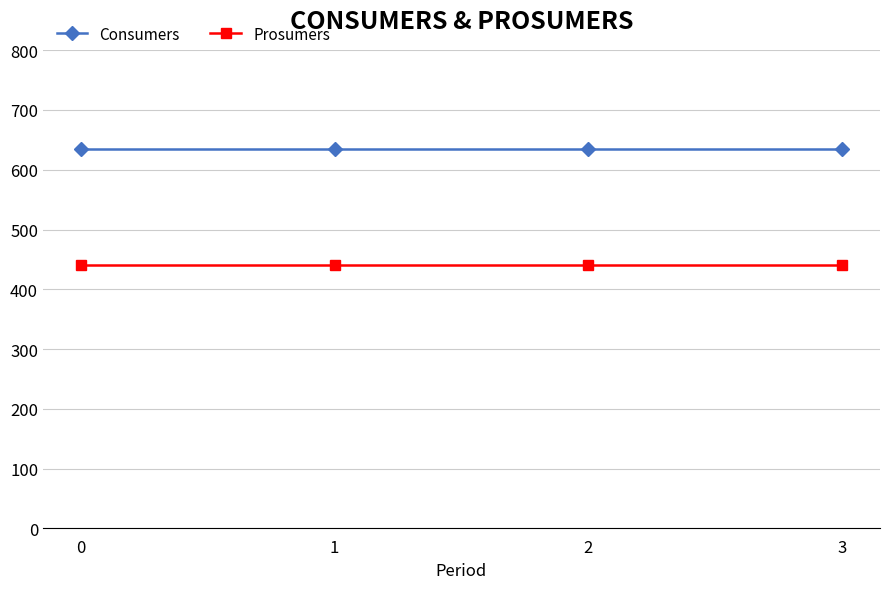

Rank the series by their maximum value, from highest to lowest.

Consumers, Prosumers